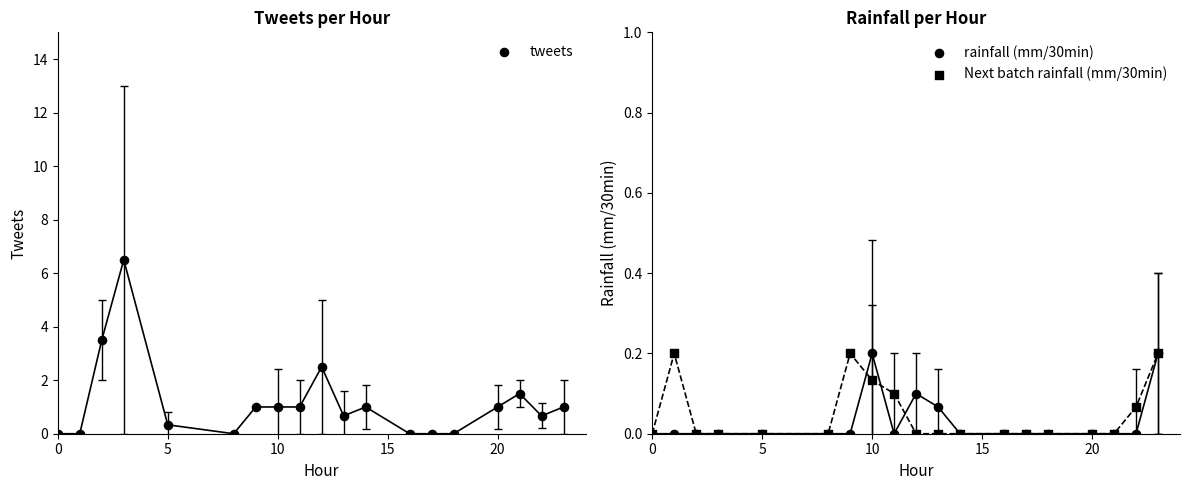

Is the value of rainfall (mm/30min) at 5 greater than the value of tweets at 6?

No